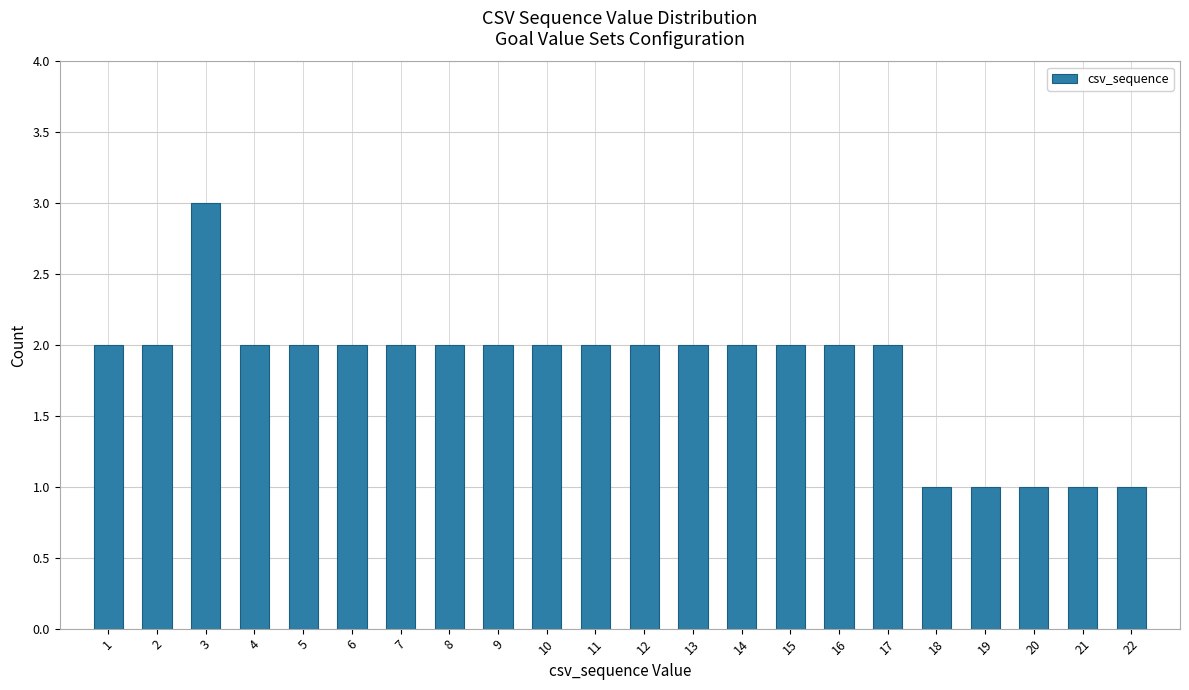

Reading left to right, transcribe all the data shown in this chart.

2	2	3	2	2	2	2	2	2	2	2	2	2	2	2	2	2	1	1	1	1	1